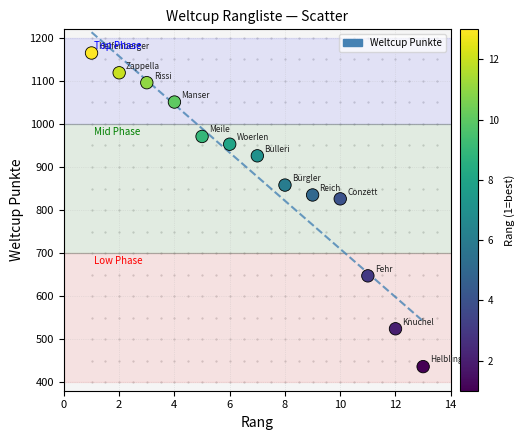

What Y value in the scatter plot is closest to 800?

826